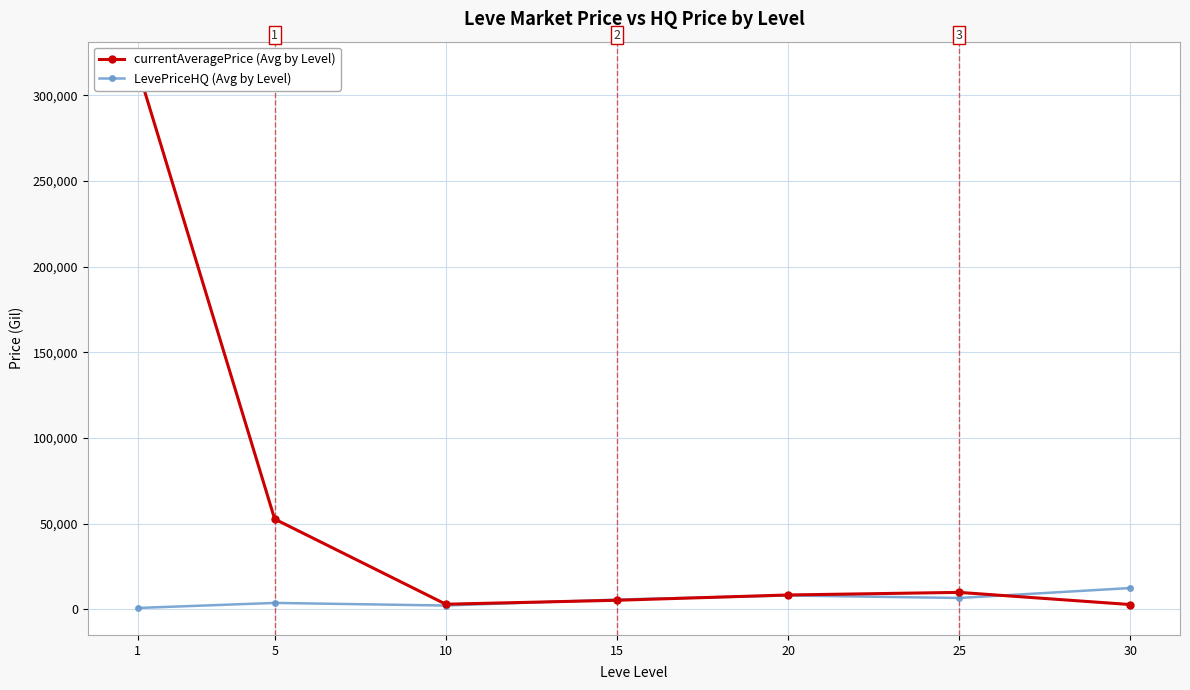

How many data points does each series have?

7